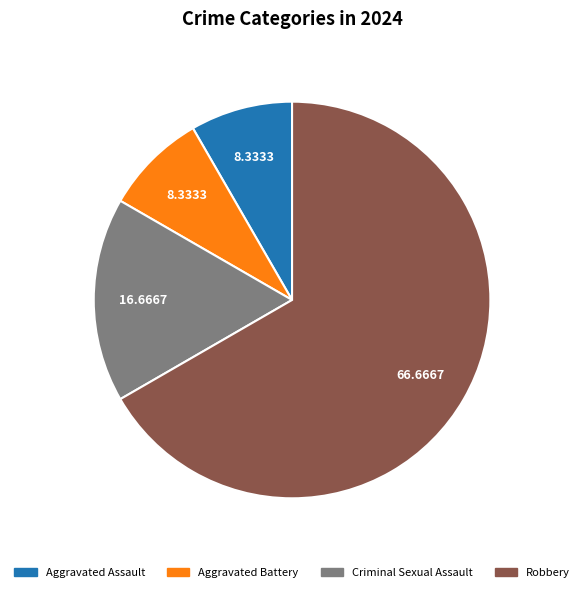

Approximately how many times larger is the value at Criminal Sexual Assault compared to Aggravated Battery?

2.0